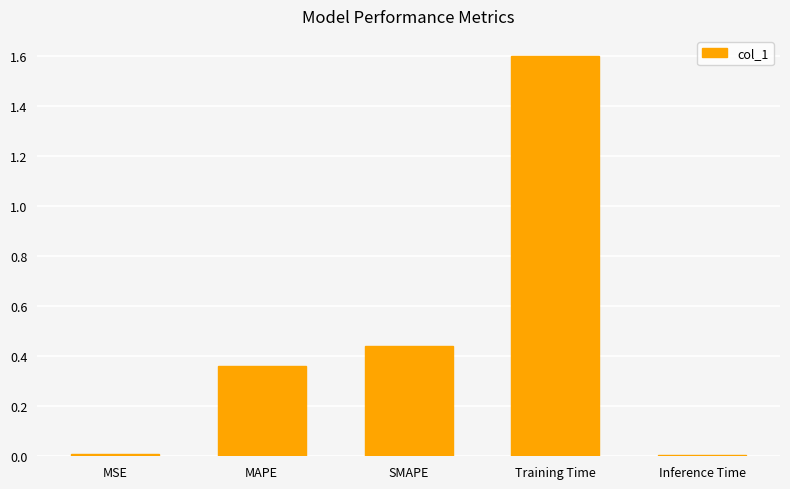

True or false: the data shows 0.5 at MAPE.

False